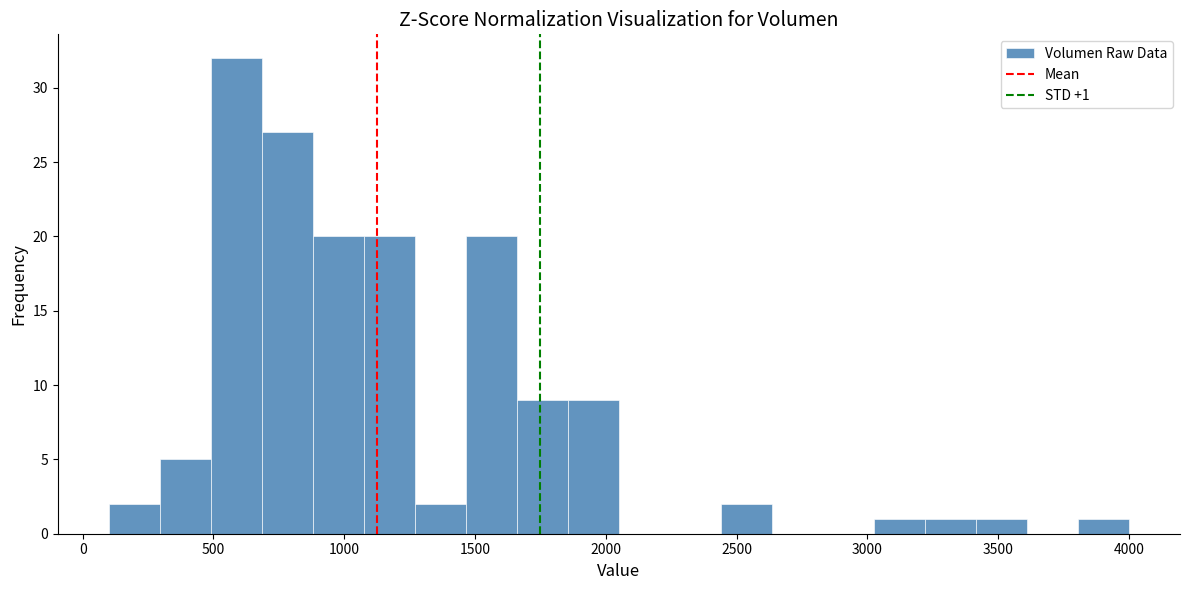

Around what value on the x-axis is the tallest bar? Give the approximate position of its centre, as read against the axis.

600